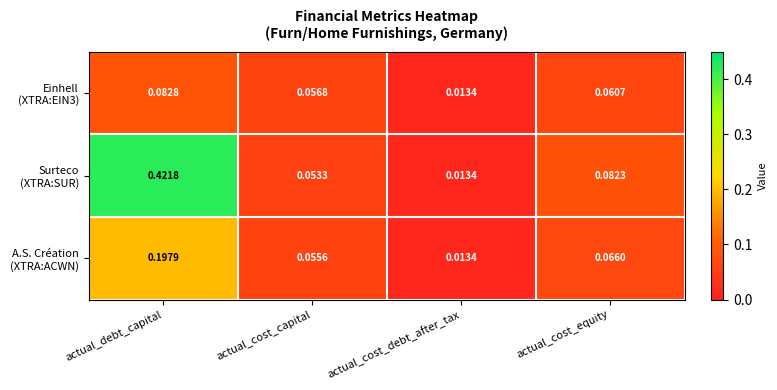

At which category is the sum across all series the highest?

actual_debt_capital